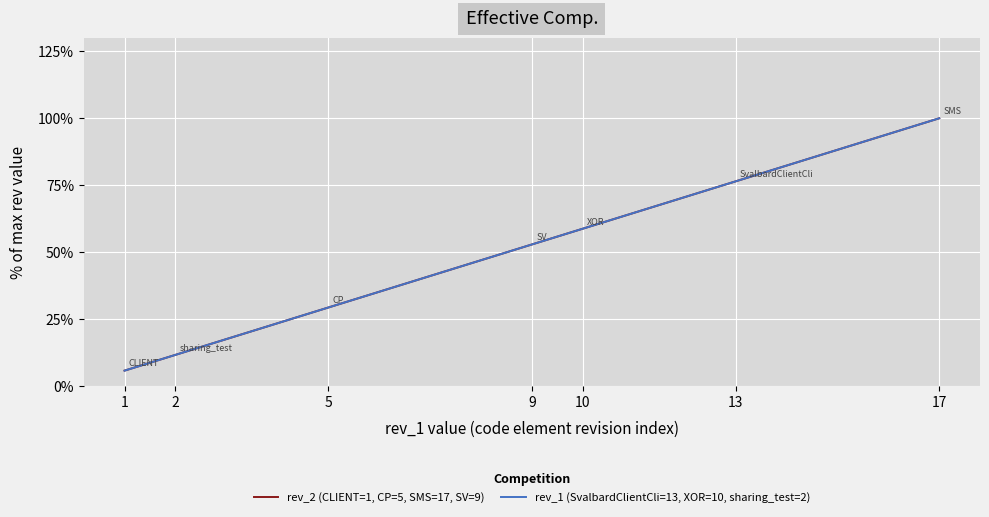

What is the average value of the rev_2 (CLIENT=1, CP=5, SMS=17, SV=9) series?

47.9